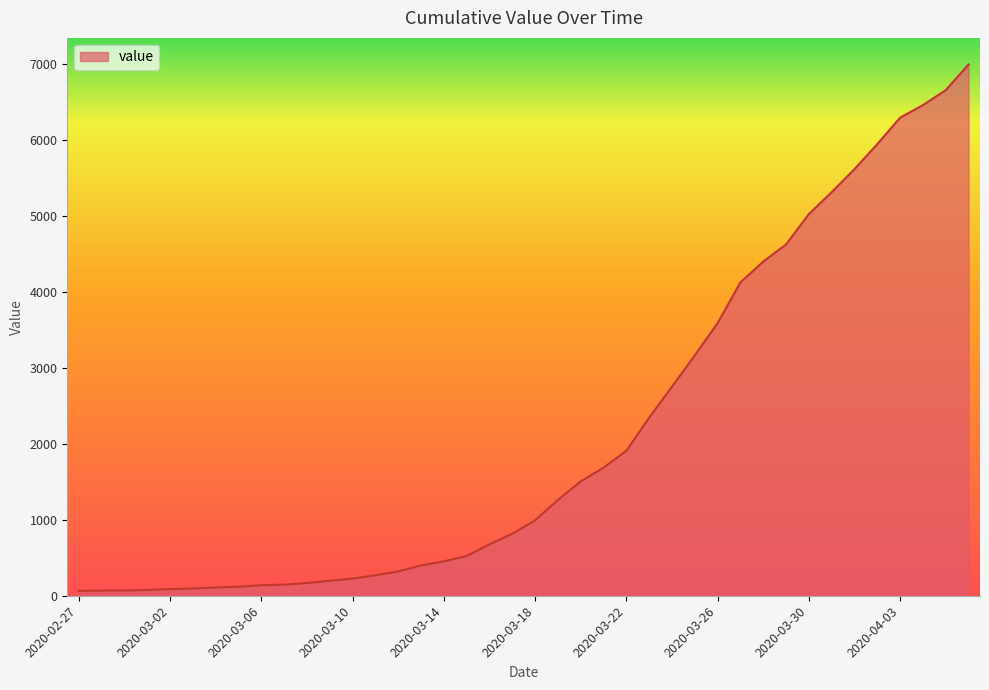

What is the maximum value shown in the chart?

6995